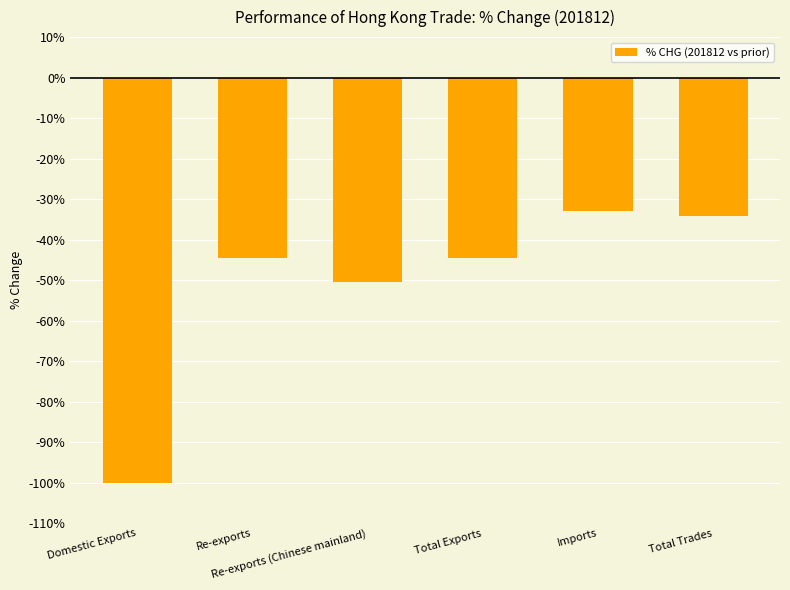

What is the label of the 2nd bar from the right?

Imports